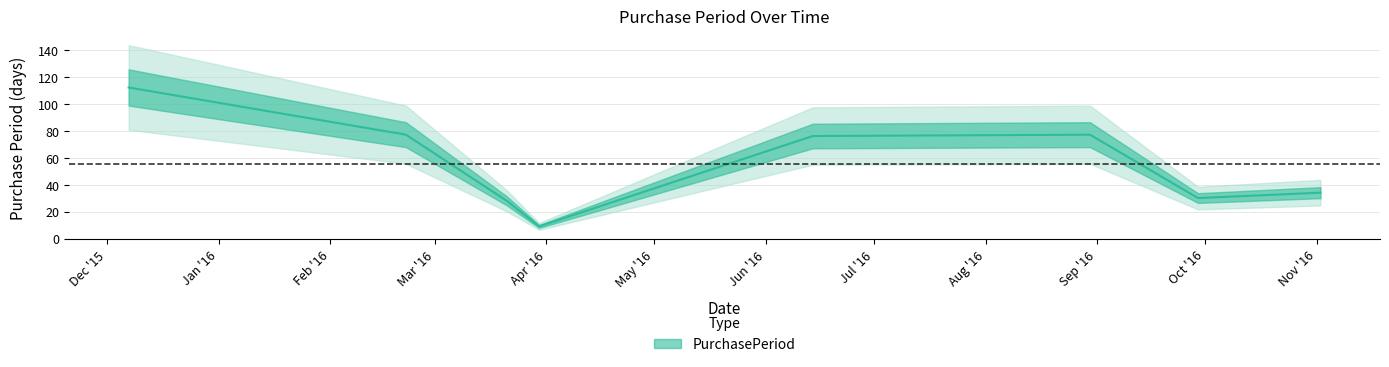

How many interior local valleys (lower than both neighbors) does the data have?

2